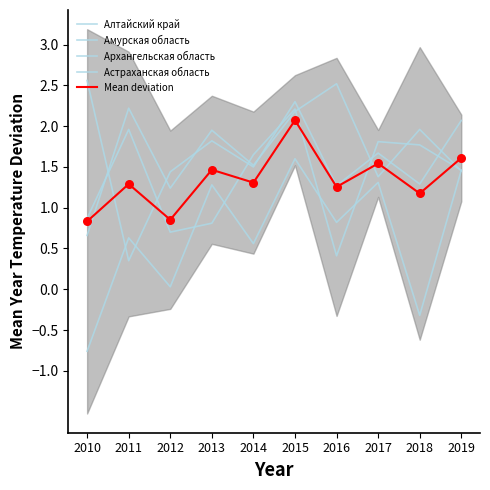

Which series has the widest spread of Y values?

Алтайский край